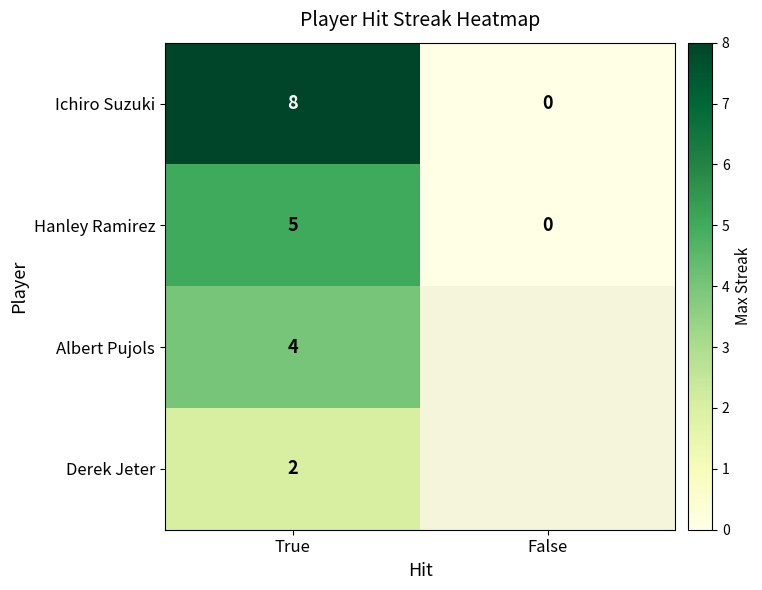

What is the highest value of the Ichiro Suzuki series?

8